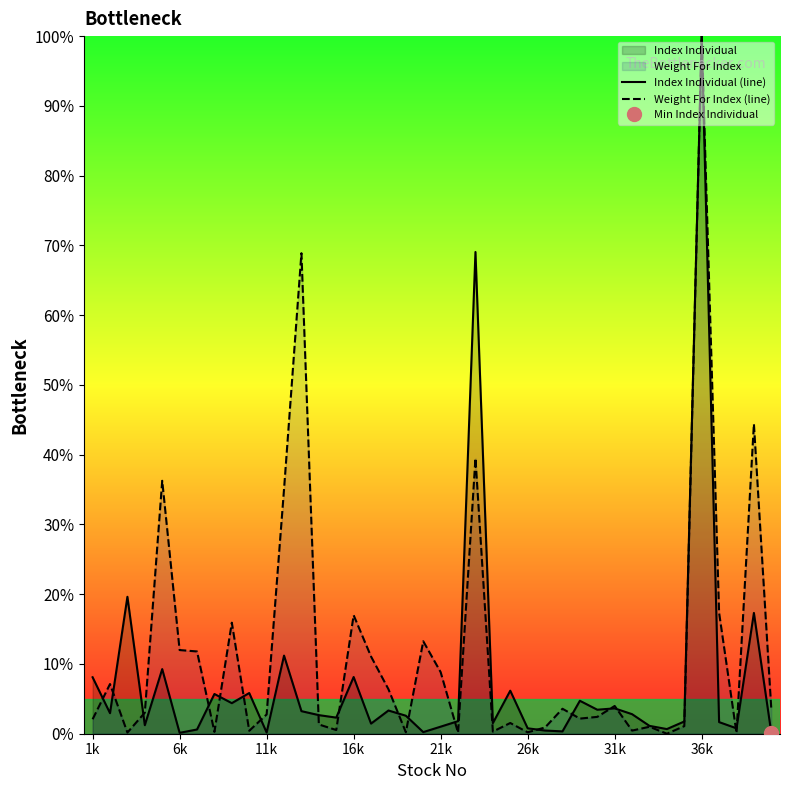

What is the value of the Weight For Index (line) point at the 23rd from the left?

39.5